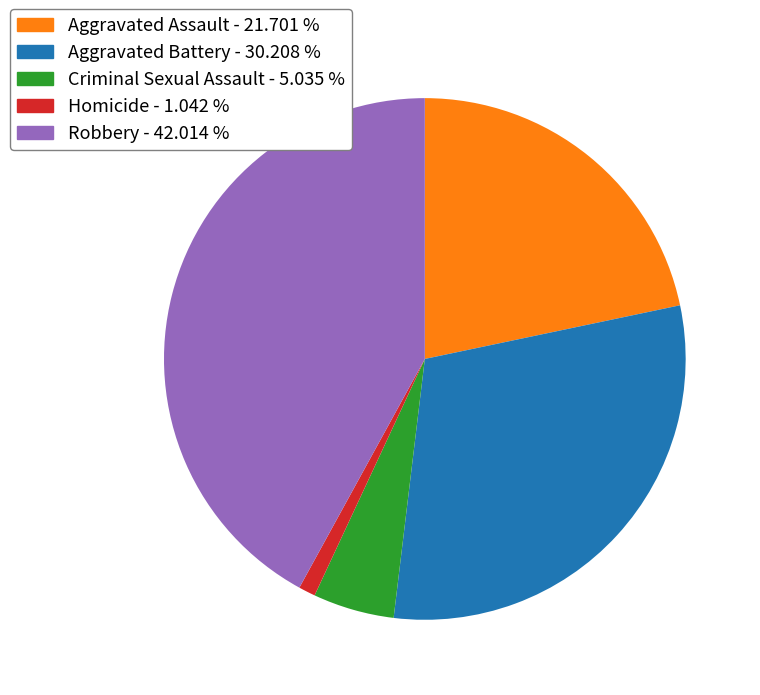

Combined, do Aggravated Assault - 21.701 % and Robbery - 42.014 % account for over 50%?

Yes